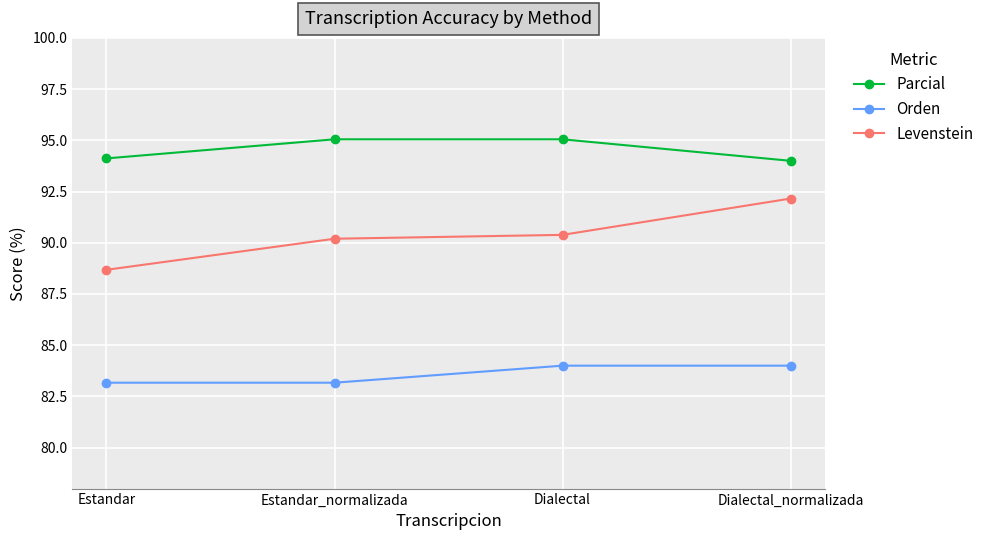

Where does the Parcial series first go above 95?

Estandar_normalizada